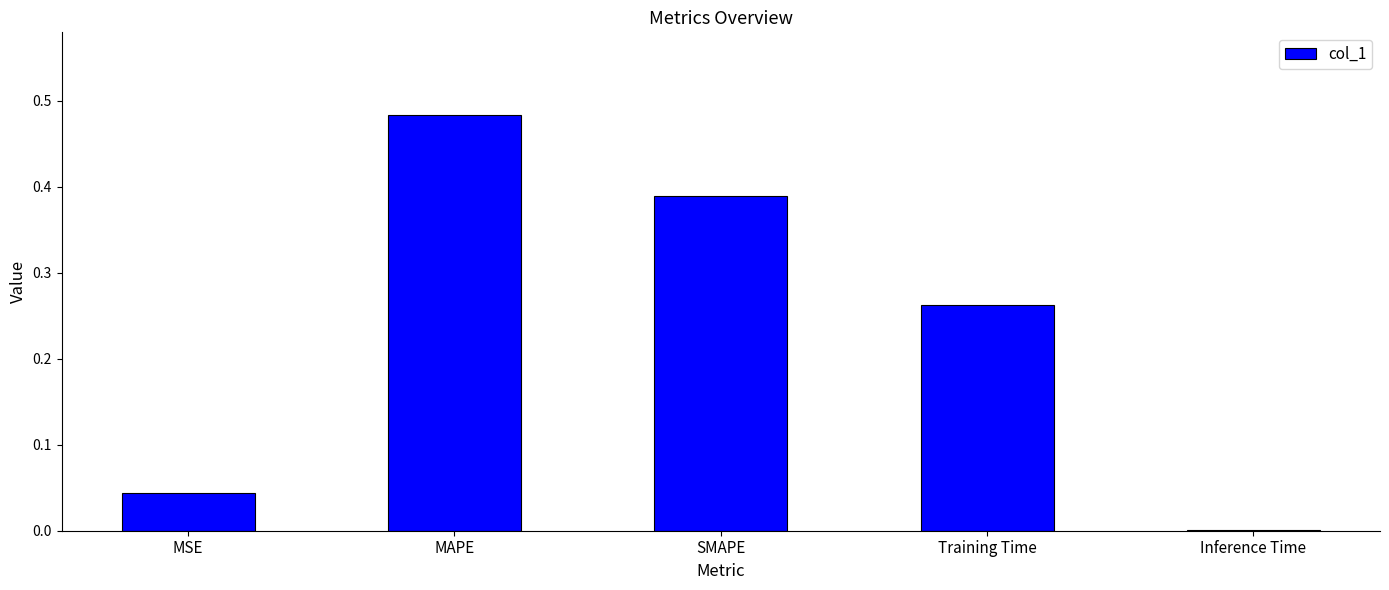

What is the sum of all values?

1.2